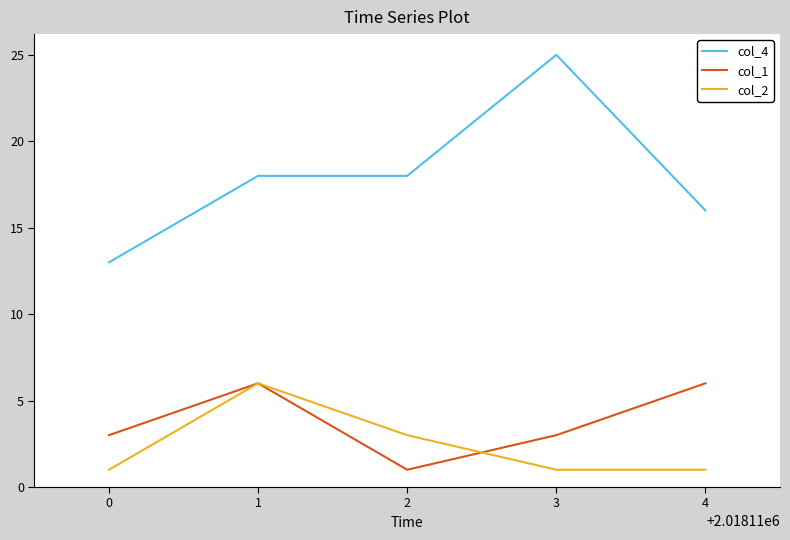

Does the chart have visible grid lines?

No